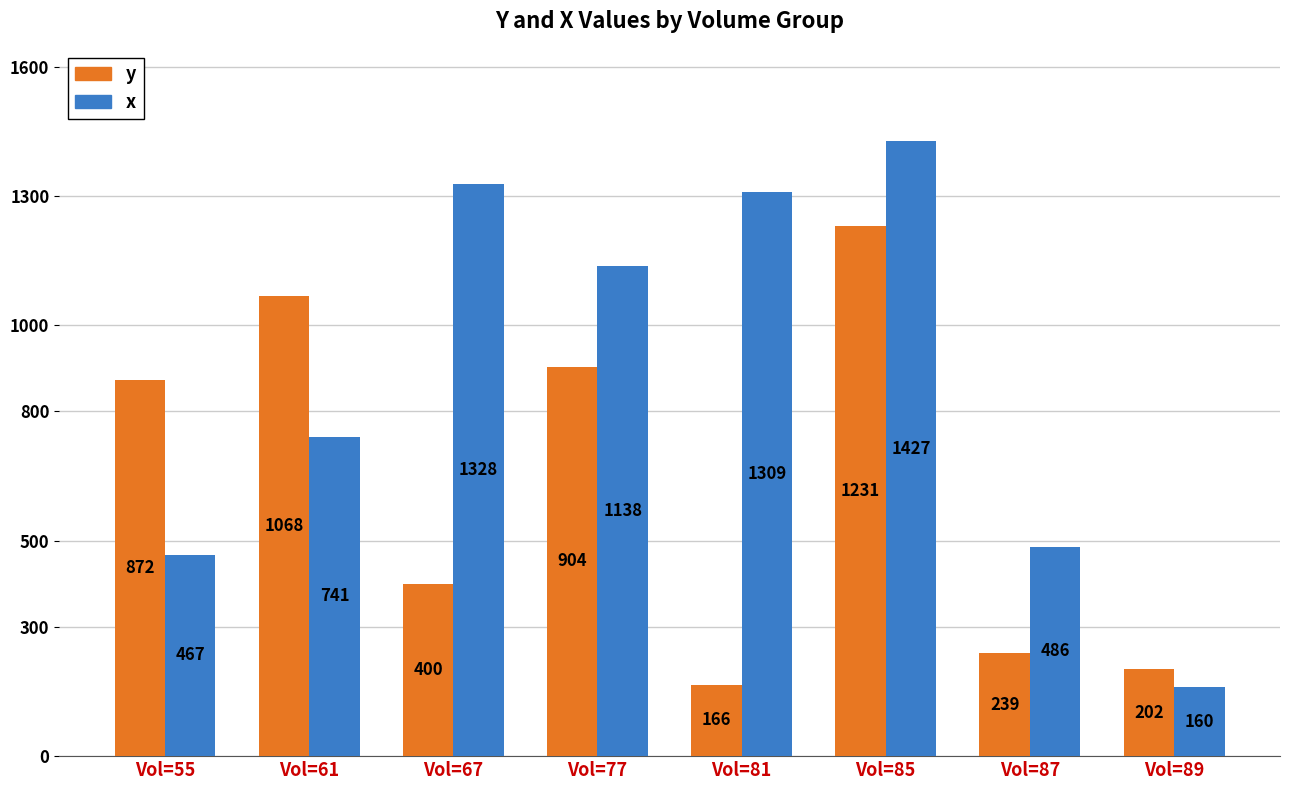

Count the number of data series in this chart.

2